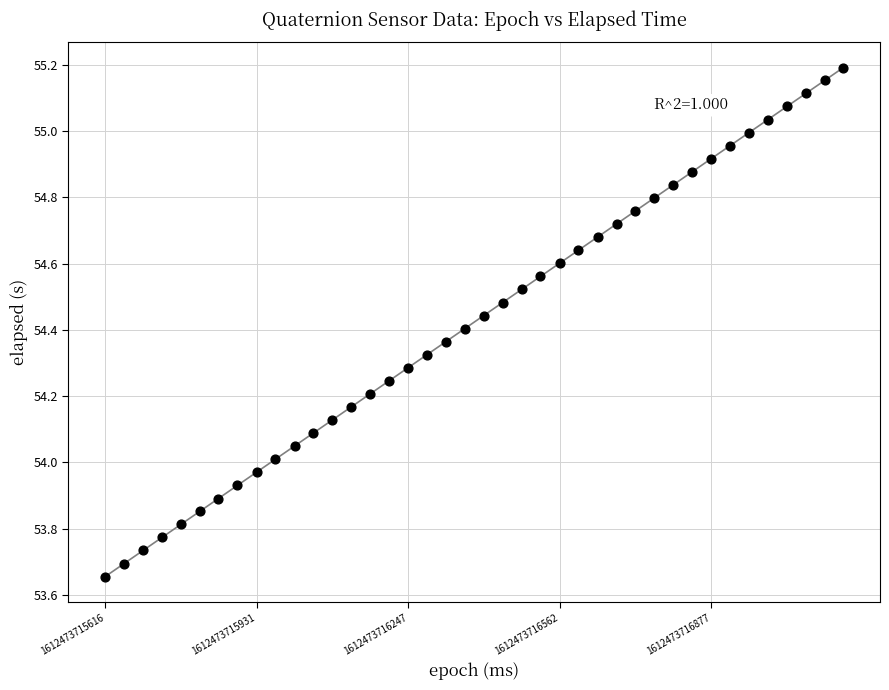

What is the range of X values (max minus min)?

1536.0